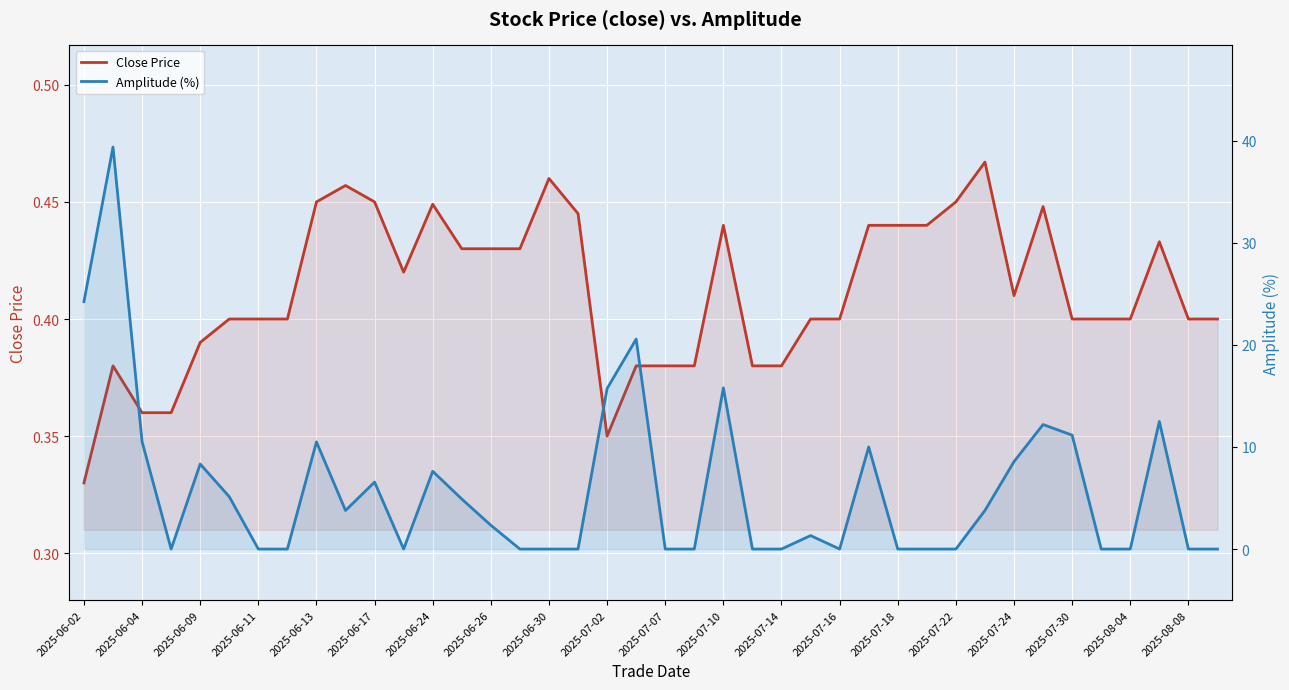

What is the sum of all Close Price values?

16.5